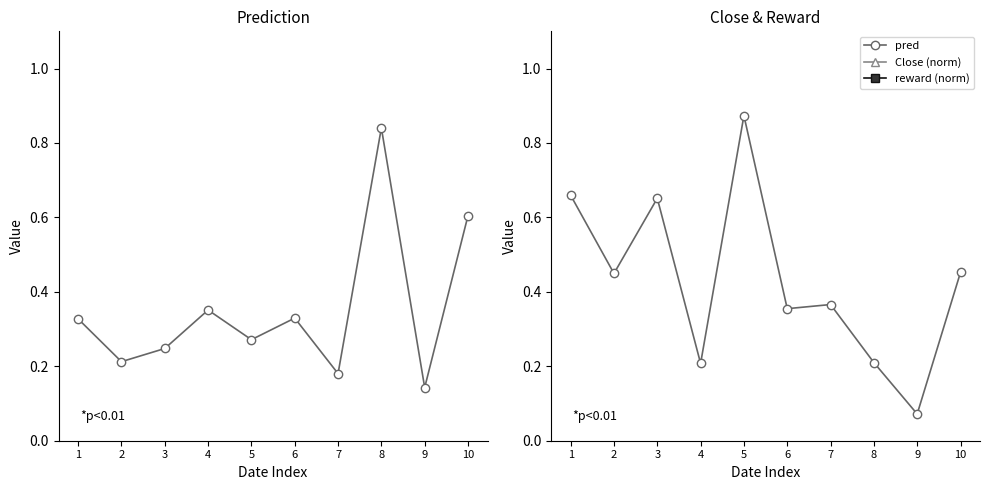

Read the pred value at 4.

0.2